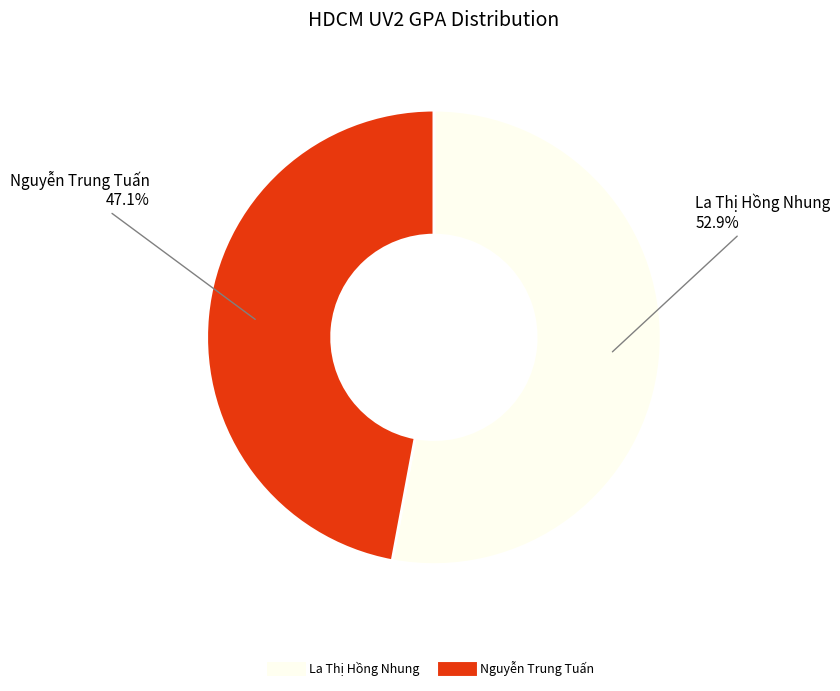

Which category has the smallest portion of the pie?

Nguyễn Trung Tuấn